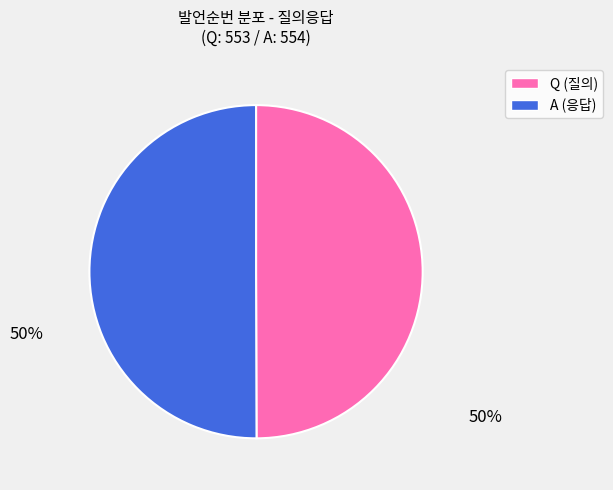

The Q slice represents 41% of the pie. True or false?

False